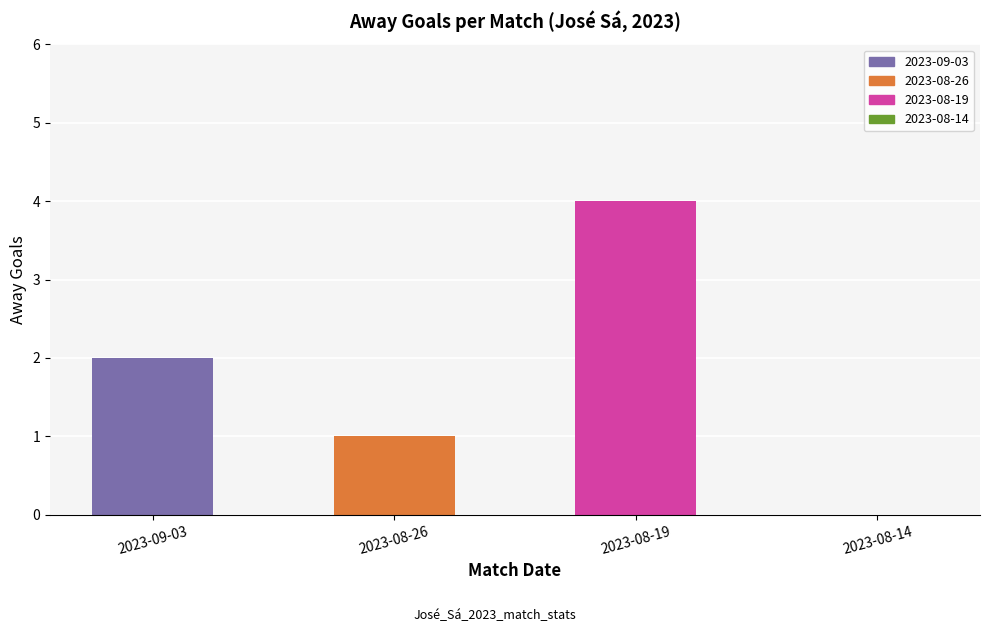

Approximately how many times larger is the value at 2023-08-19 compared to 2023-09-03?

2.0